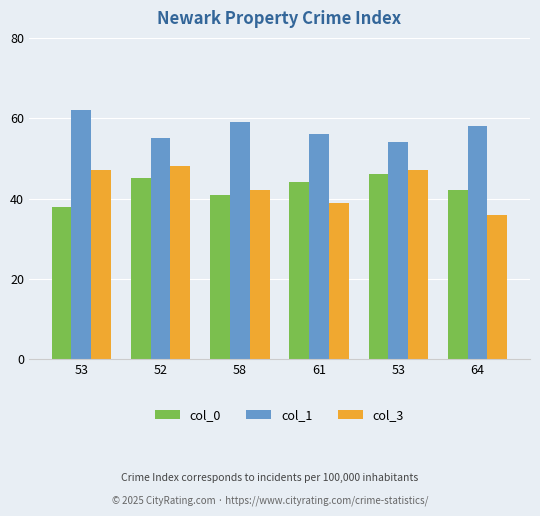

How many distinct data groups are displayed?

3